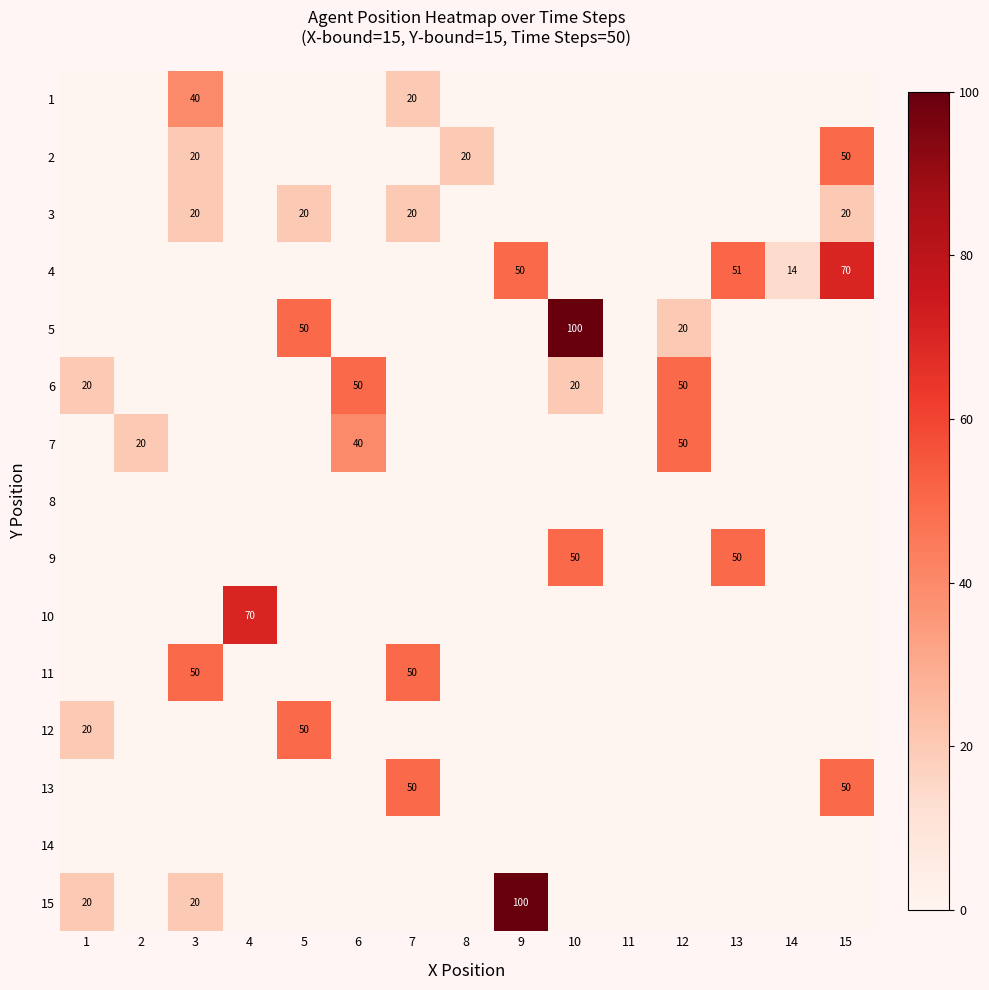

The value of 4 at 8 is 0. True or false?

True